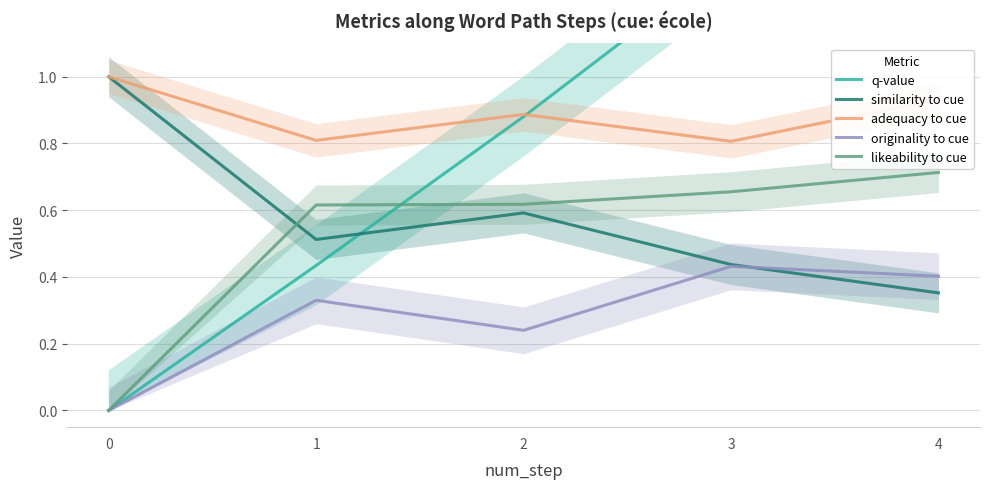

What is the total value across all series at 3?

3.7